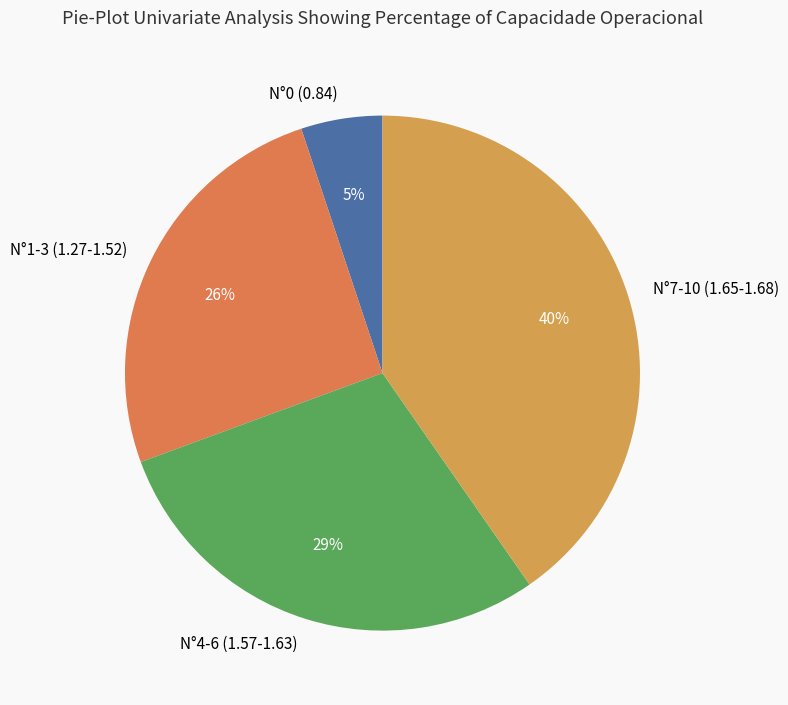

Is it true that N°1-3 (1.27-1.52) is 36% of the pie?

False